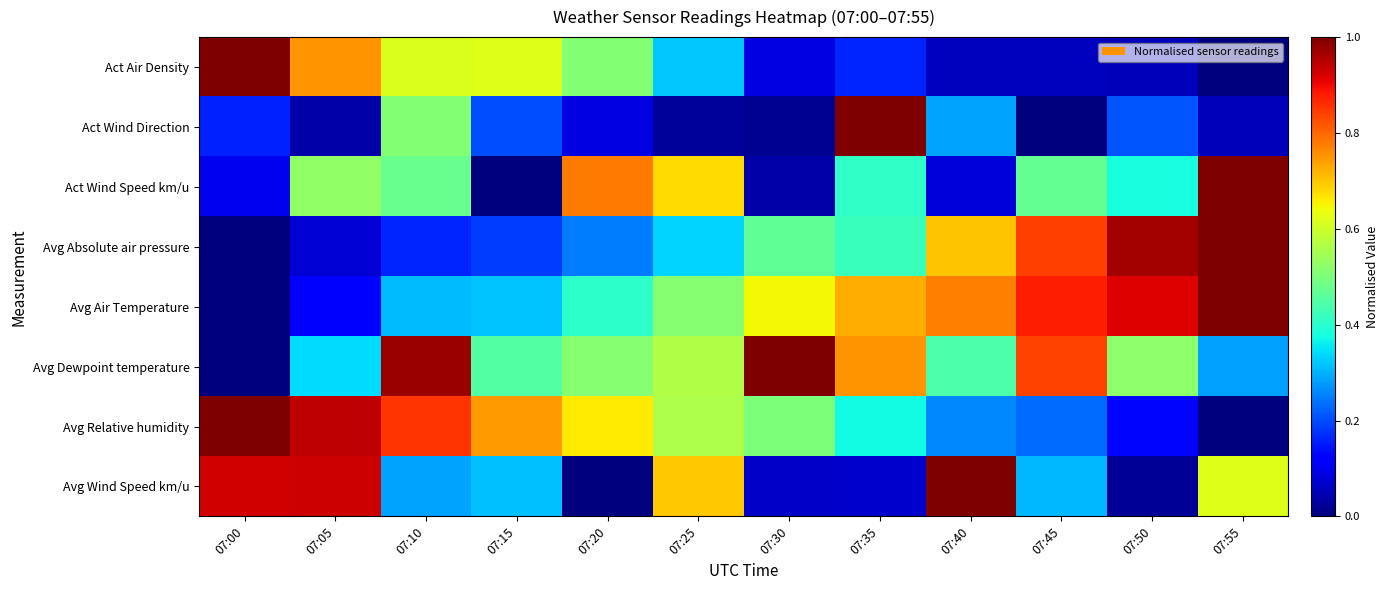

List the series in order of their peak value, highest first.

Act Wind Direction, Avg Relative humidity, Act Wind Speed km/u, Avg Wind Speed km/u, Avg Air Temperature, Avg Absolute air pressure, Avg Dewpoint temperature, Act Air Density